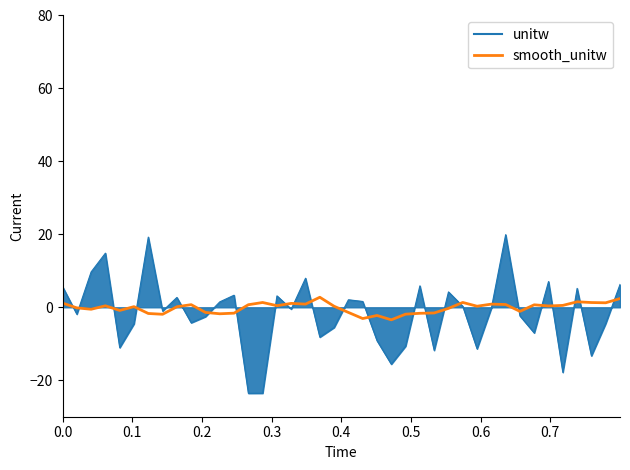

Rank the series by their maximum value, from highest to lowest.

unitw, smooth_unitw